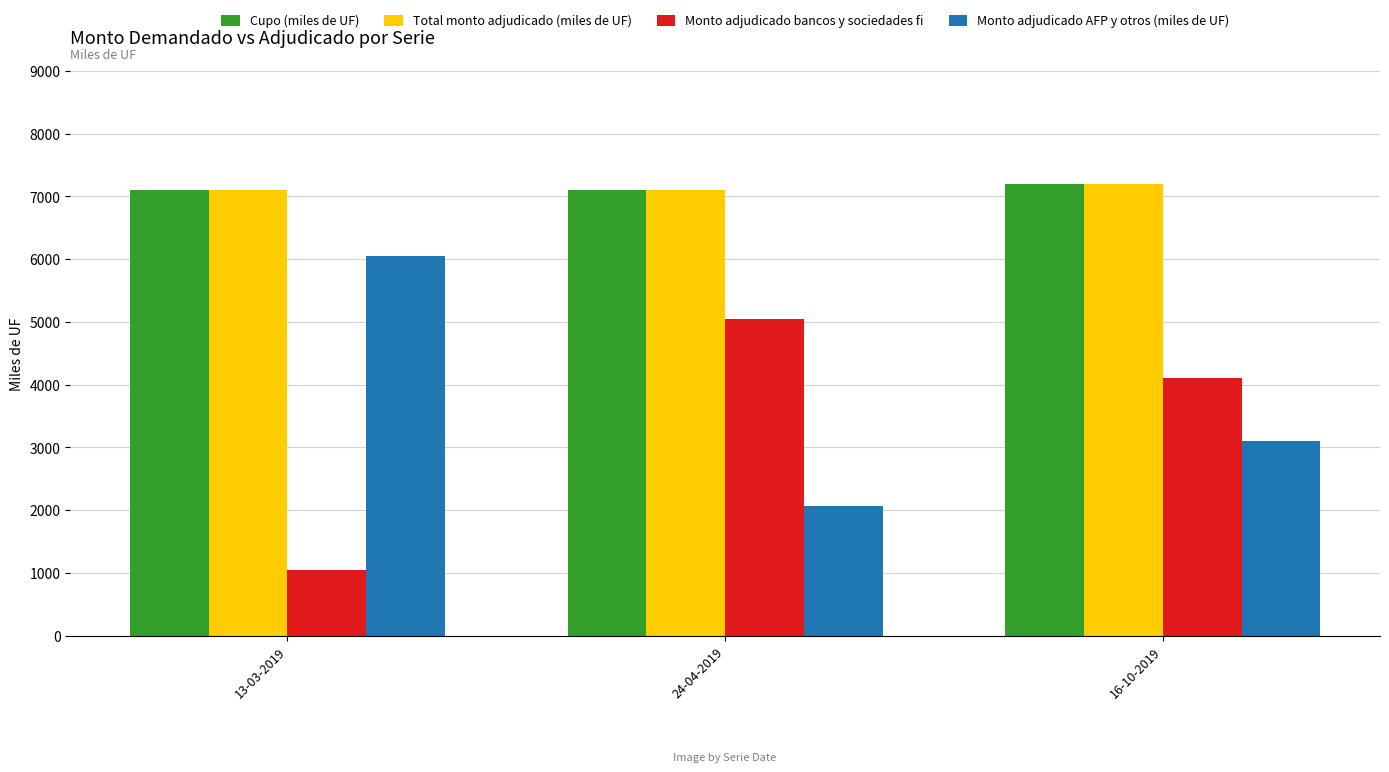

What position from the left is 16-10-2019?

3